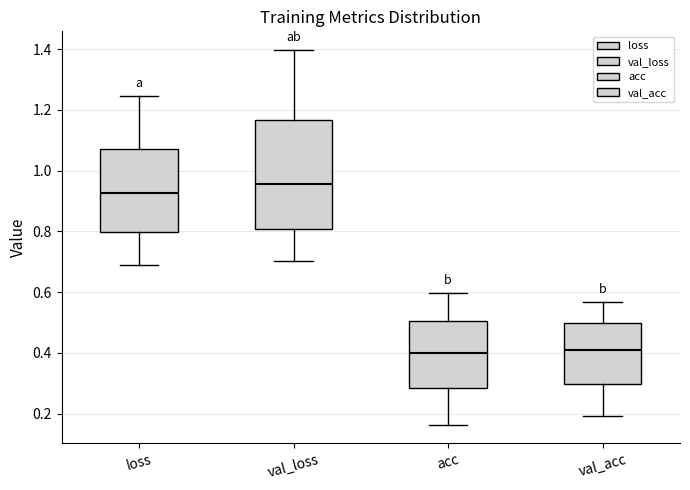

Where does the lower whisker of the box for val_loss end on the y-axis? The values are not printed on the chart, so give them approximately, as read against the axis.

0.70